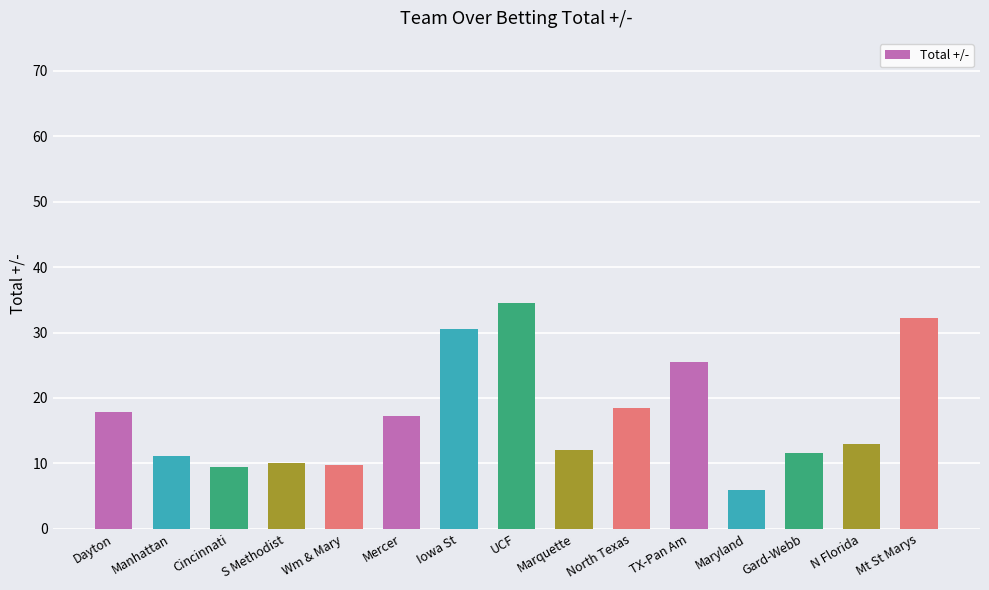

Approximately how many times larger is the value at S Methodist compared to N Florida?

0.8